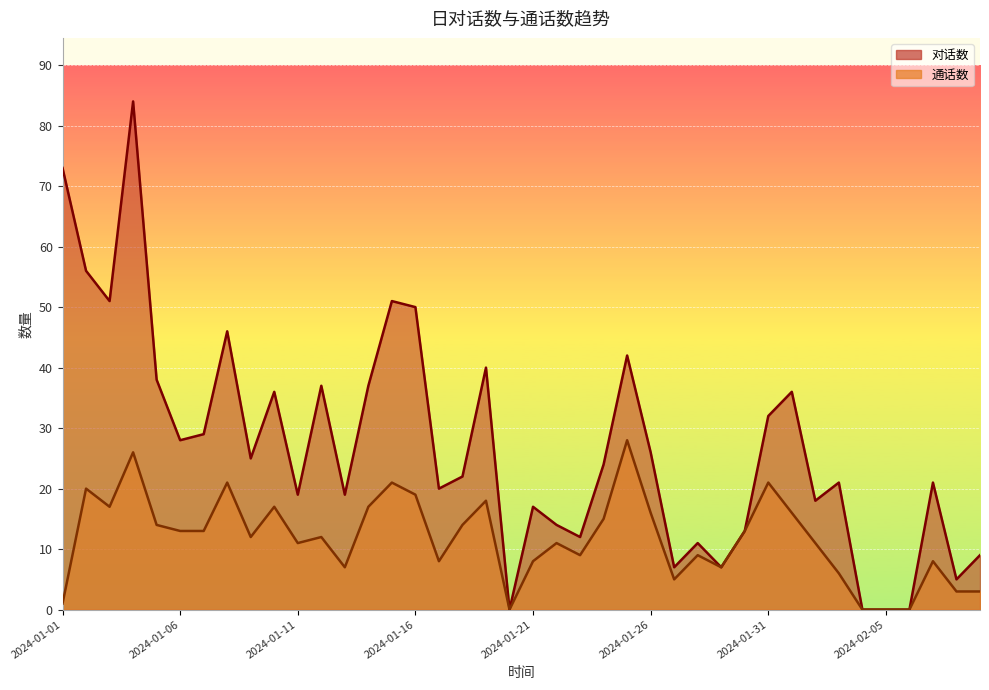

Reading right to left, what are all the values shown in this chart?

对话数: 2024-02-09=9	2024-02-08=5	2024-02-07=21	2024-02-06=0	2024-02-05=0	2024-02-04=0	2024-02-03=21	2024-02-02=18	2024-02-01=36	2024-01-31=32	2024-01-30=13	2024-01-29=7	2024-01-28=11	2024-01-27=7	2024-01-26=26	2024-01-25=42	2024-01-24=24	2024-01-23=12	2024-01-22=14	2024-01-21=17	2024-01-20=0	2024-01-19=40	2024-01-18=22	2024-01-17=20	2024-01-16=50	2024-01-15=51	2024-01-14=37	2024-01-13=19	2024-01-12=37	2024-01-11=19	2024-01-10=36	2024-01-09=25	2024-01-08=46	2024-01-07=29	2024-01-06=28	2024-01-05=38	2024-01-04=84	2024-01-03=51	2024-01-02=56	2024-01-01=73
通话数: 2024-02-09=3	2024-02-08=3	2024-02-07=8	2024-02-06=0	2024-02-05=0	2024-02-04=0	2024-02-03=6	2024-02-02=11	2024-02-01=16	2024-01-31=21	2024-01-30=13	2024-01-29=7	2024-01-28=9	2024-01-27=5	2024-01-26=16	2024-01-25=28	2024-01-24=15	2024-01-23=9	2024-01-22=11	2024-01-21=8	2024-01-20=0	2024-01-19=18	2024-01-18=14	2024-01-17=8	2024-01-16=19	2024-01-15=21	2024-01-14=17	2024-01-13=7	2024-01-12=12	2024-01-11=11	2024-01-10=17	2024-01-09=12	2024-01-08=21	2024-01-07=13	2024-01-06=13	2024-01-05=14	2024-01-04=26	2024-01-03=17	2024-01-02=20	2024-01-01=1